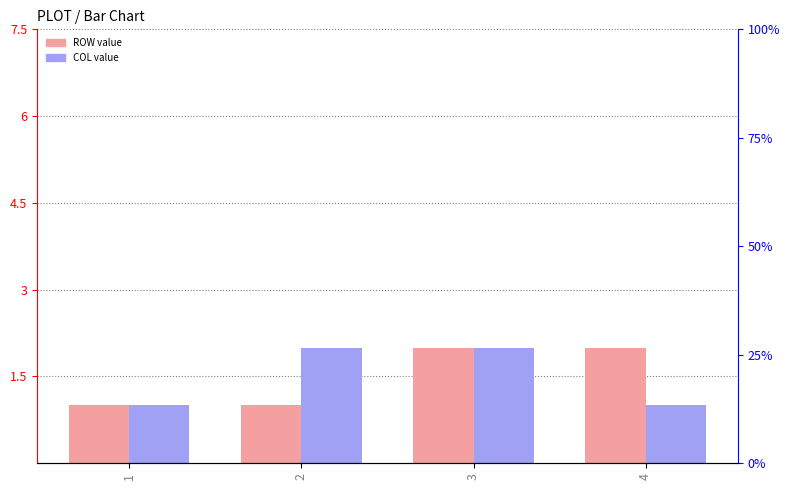

Reading left to right, list all the values displayed in this chart.

ROW: 1	1	2	2
COL: 1	2	2	1